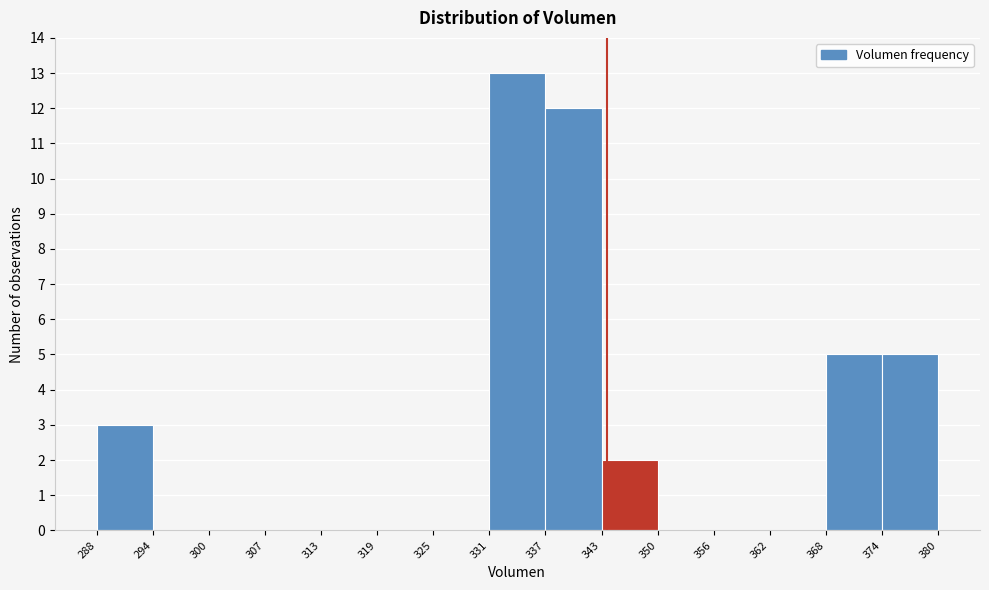

Which range on the x-axis has the tallest bar?

331 to 337